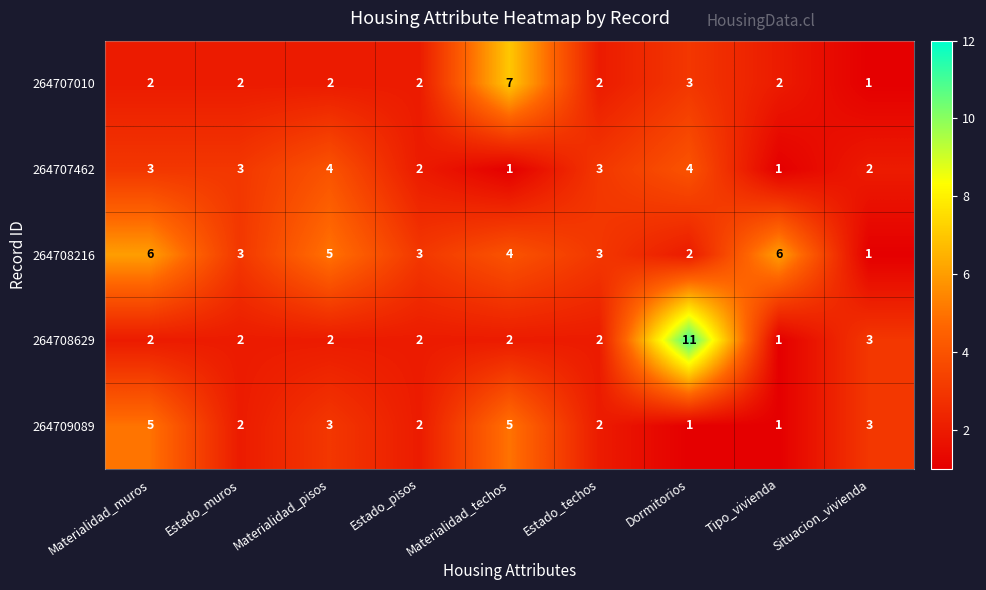

Which series has the largest total across all categories?

264708216